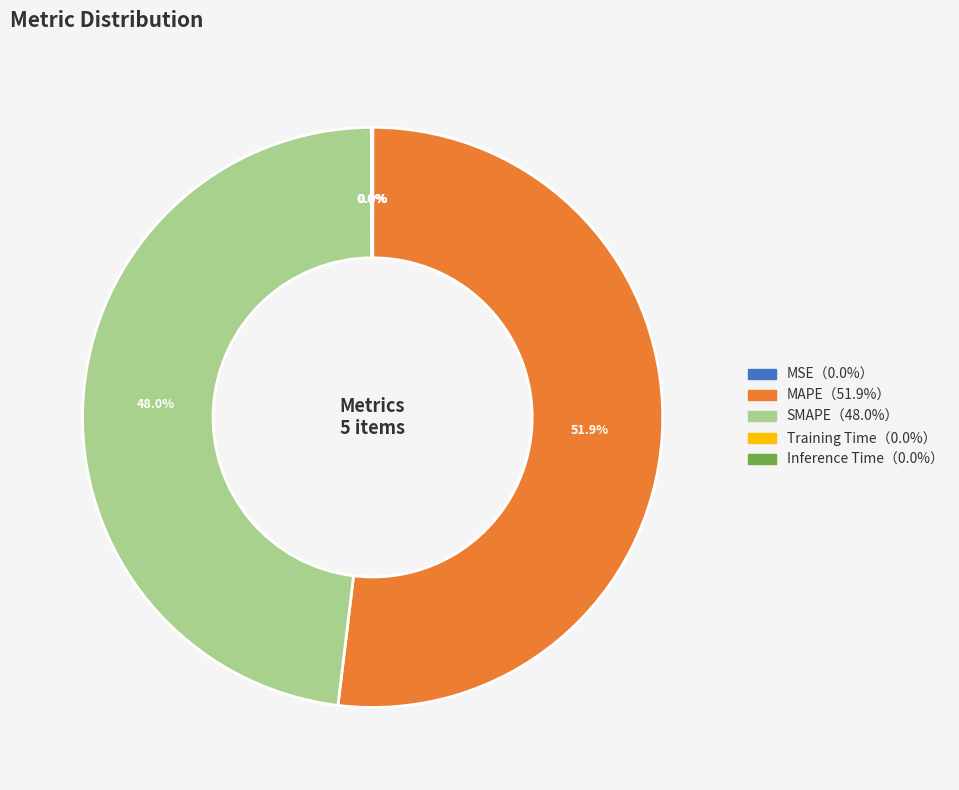

Does any single category account for the majority?

Yes